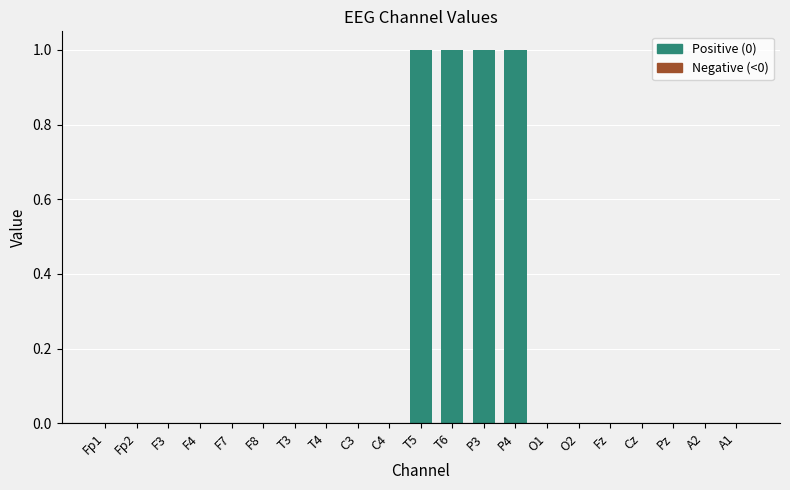

The value at C3 is 0. True or false?

True